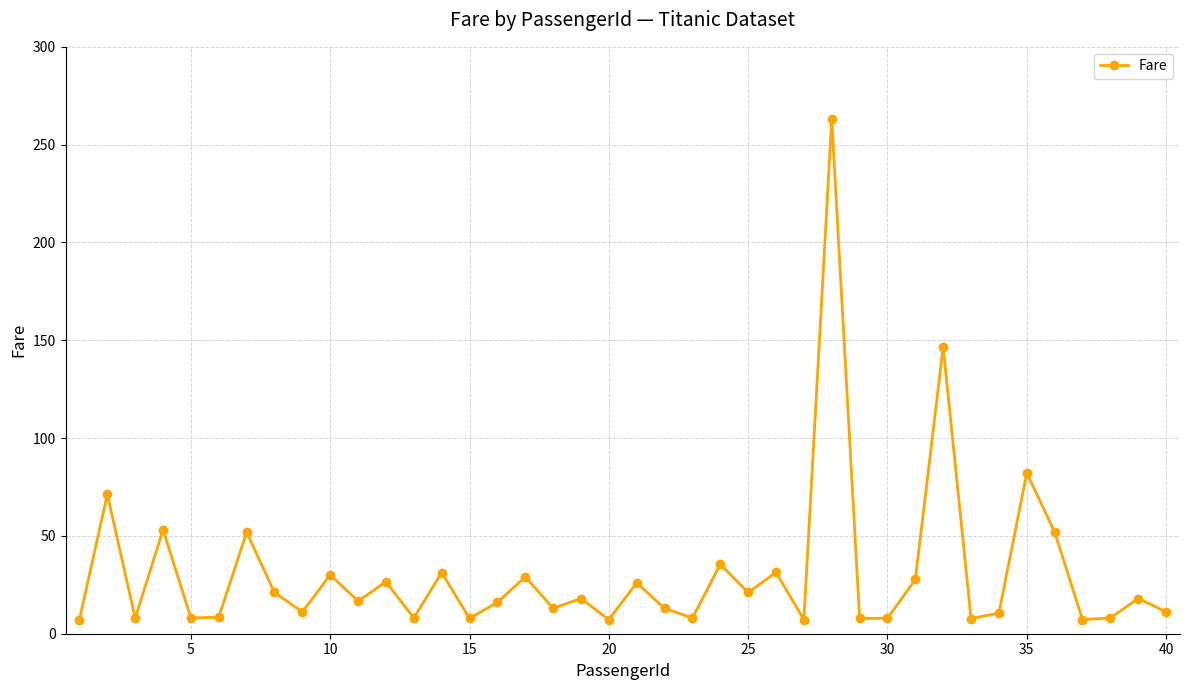

What is the average value?

30.9